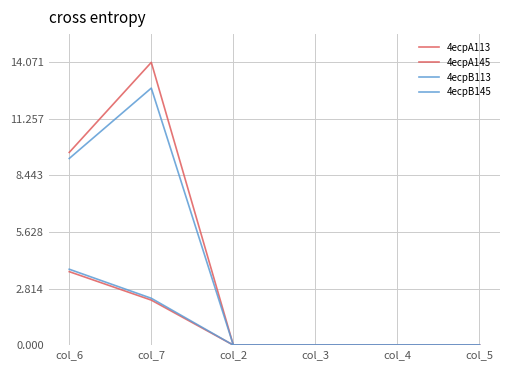

Is the value of 4ecpB145 at col_2 greater than the value of 4ecpA113 at col_6?

No